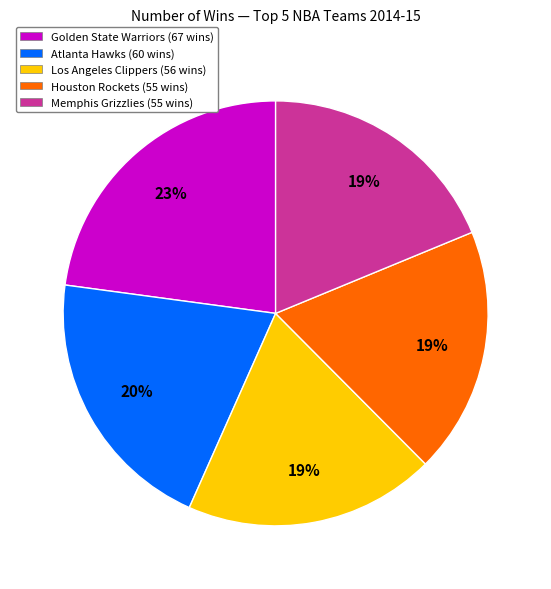

To the nearest percent, what is the combined percentage of Los Angeles Clippers and Golden State Warriors?

42%